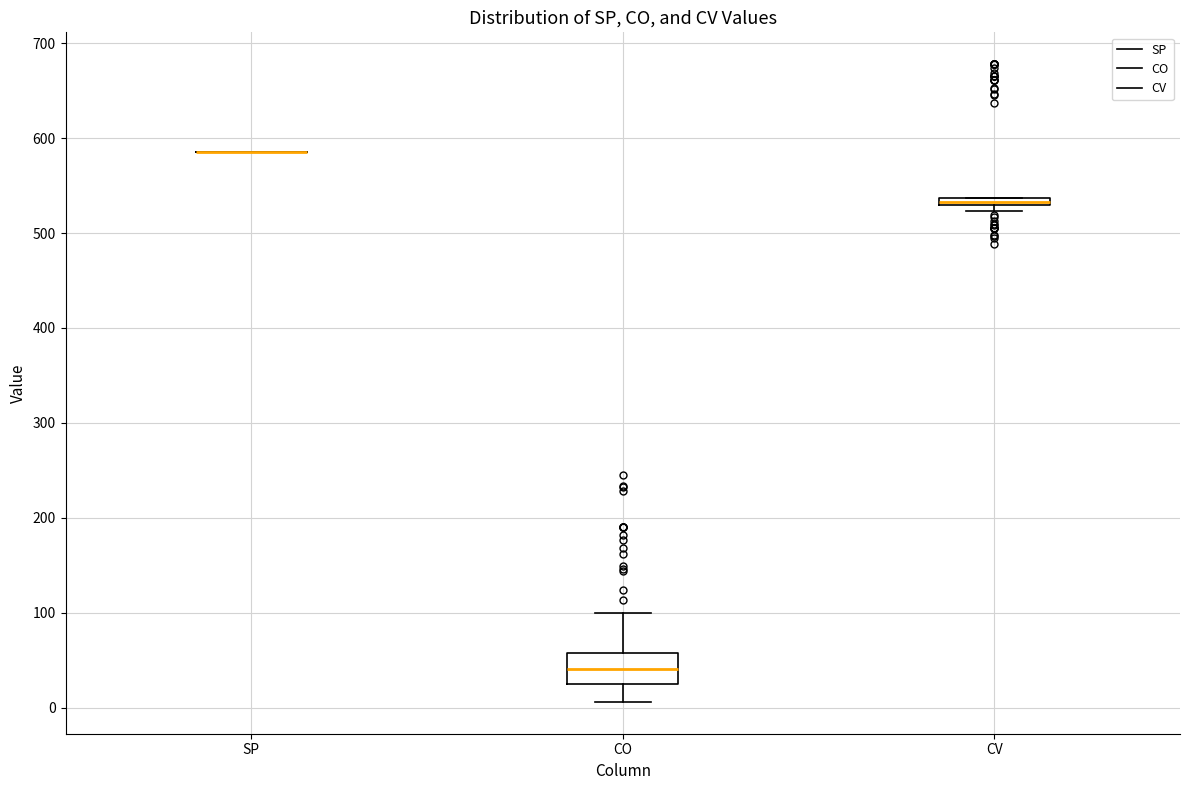

Comparing the boxes themselves (not the whiskers), which one is the tallest?

CO